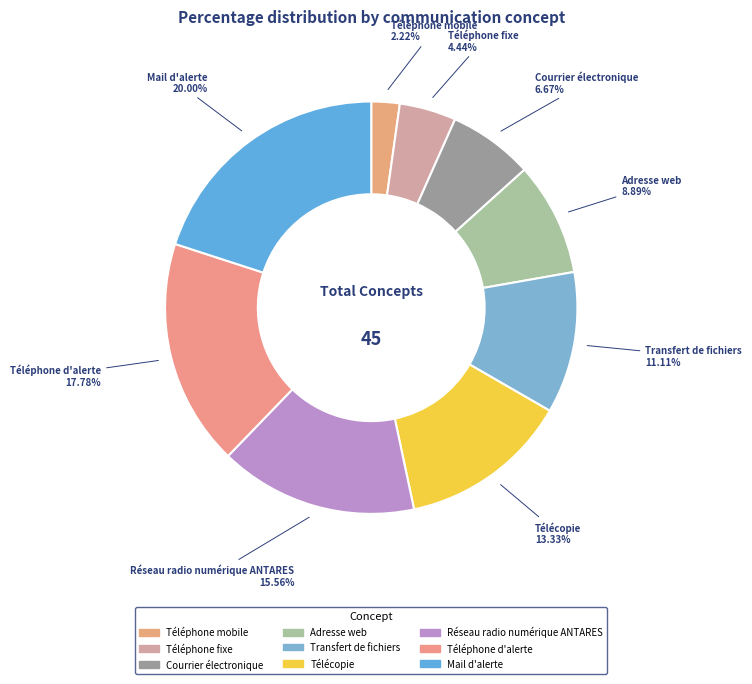

Does Téléphone fixe represent more than half of the total?

No